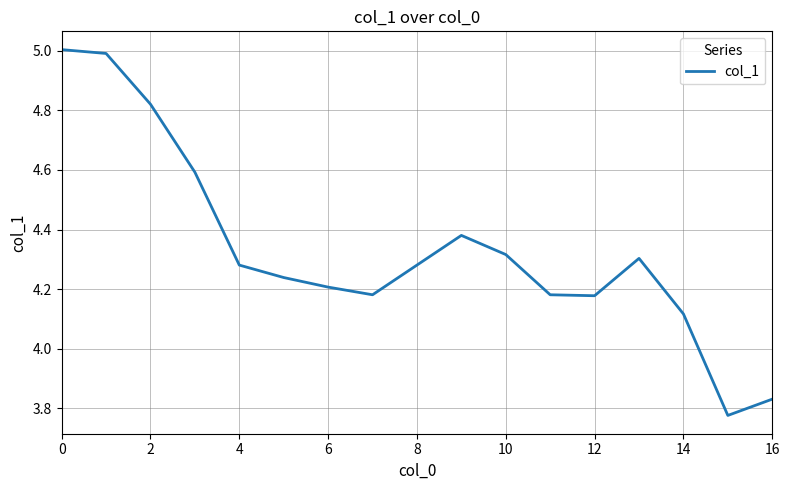

What is the difference between the maximum and minimum values?

1.2